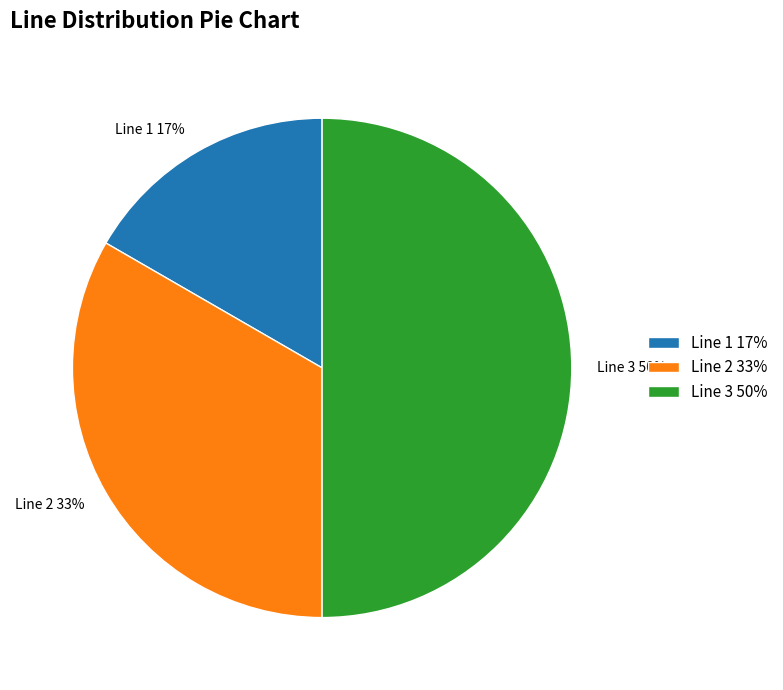

What is the ratio of the value at Line 2 to the value at Line 3?

0.7